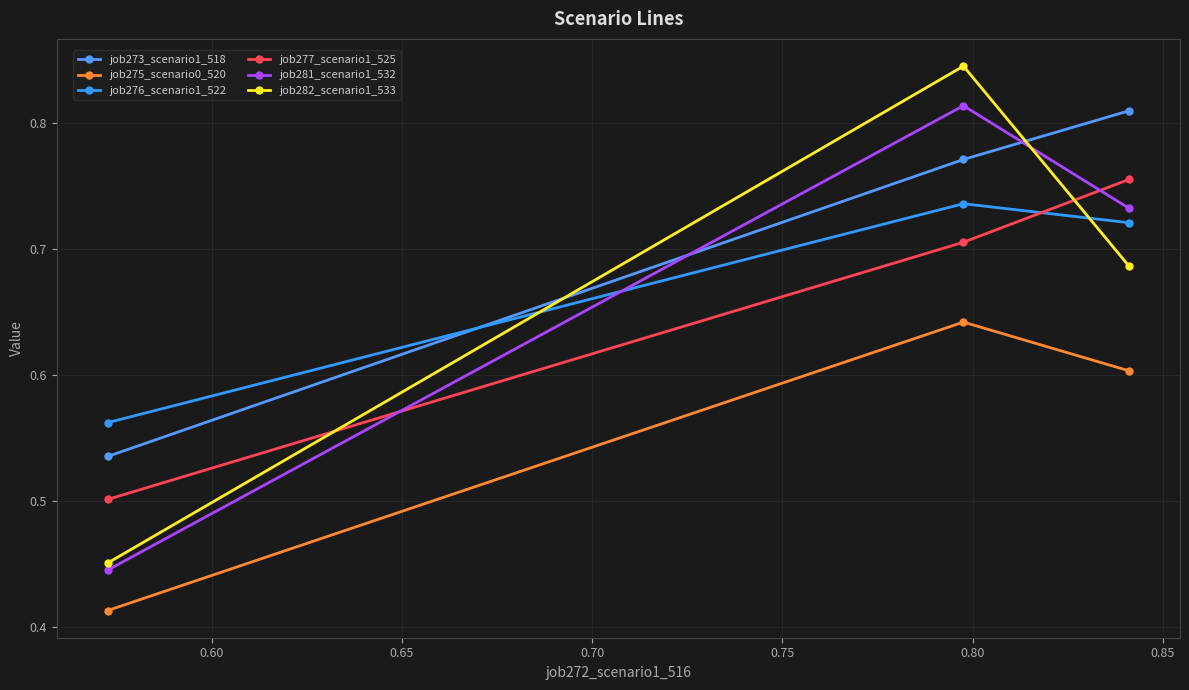

How many categories are shown in the chart?

3